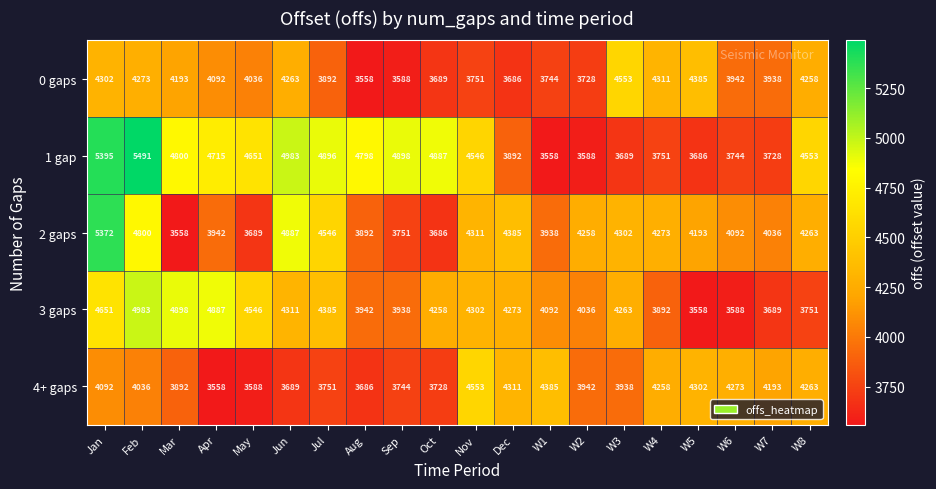

Which series has the largest total across all categories?

1 gap